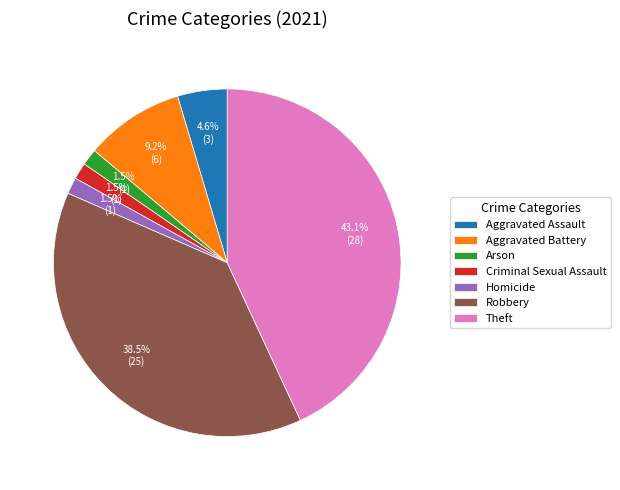

What percentage is NOT represented by Aggravated Assault?

95.4%